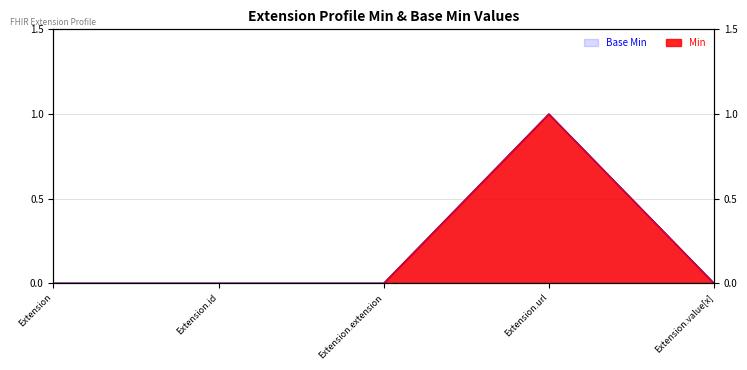

Between Extension and Extension.extension, which series saw the biggest shift?

Base Min